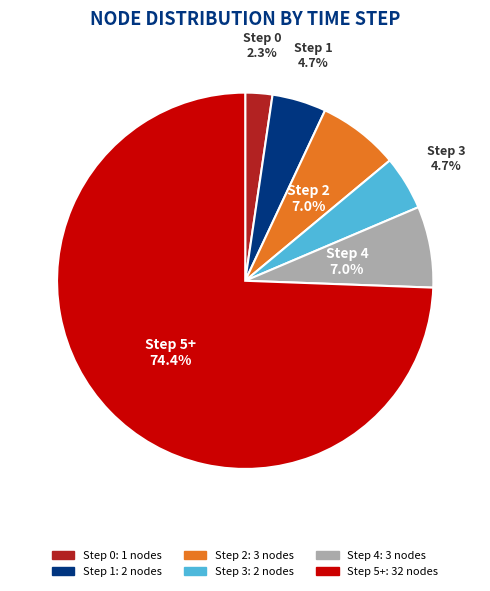

Is the sum of Step 0 and Step 5+ greater than half?

Yes